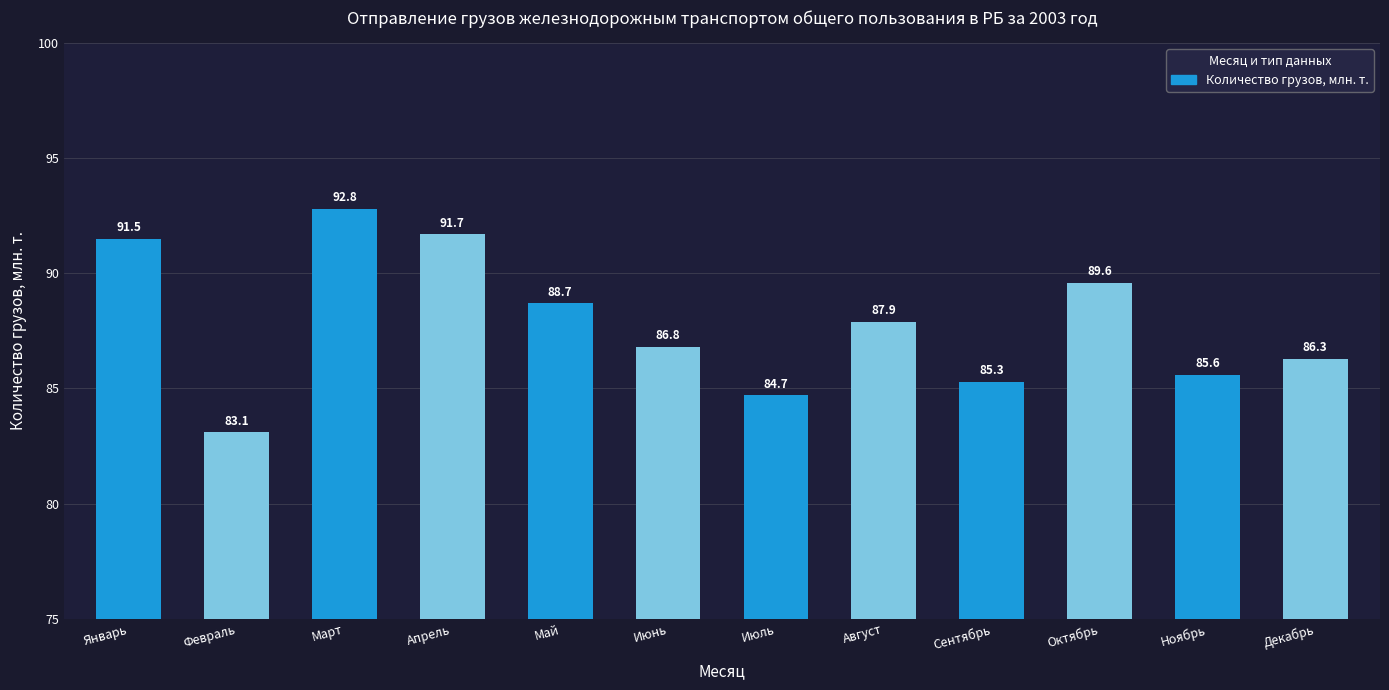

What is the smallest value displayed?

83.1